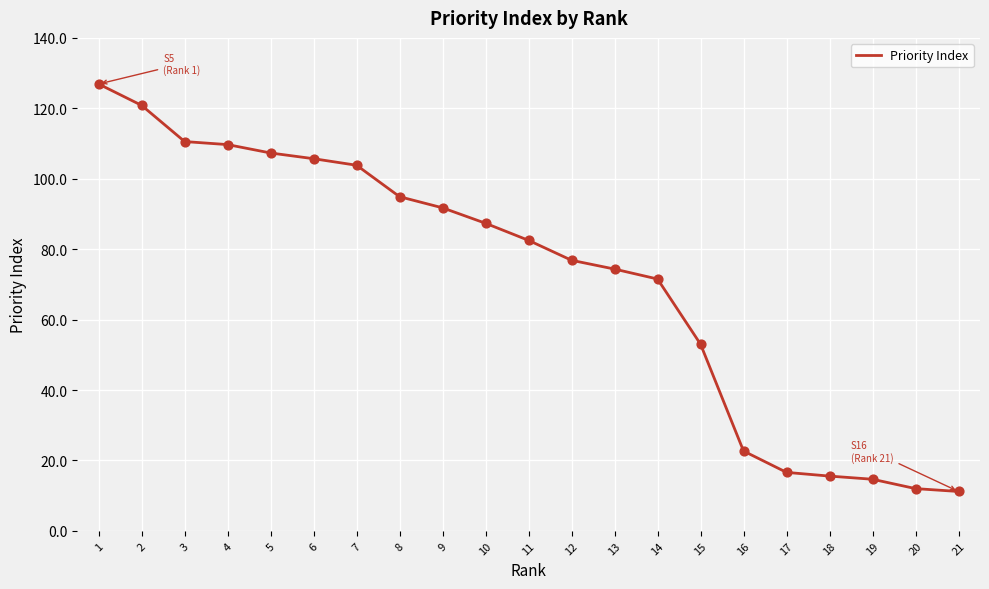

What is the change in value from 9 to 20?

-79.7